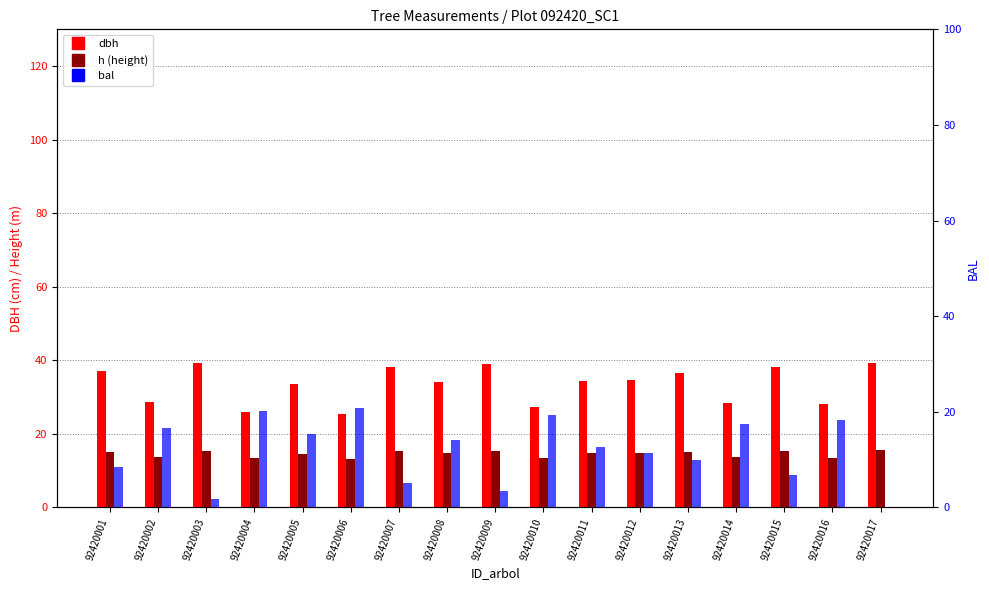

Which series has the largest total across all categories?

dbh